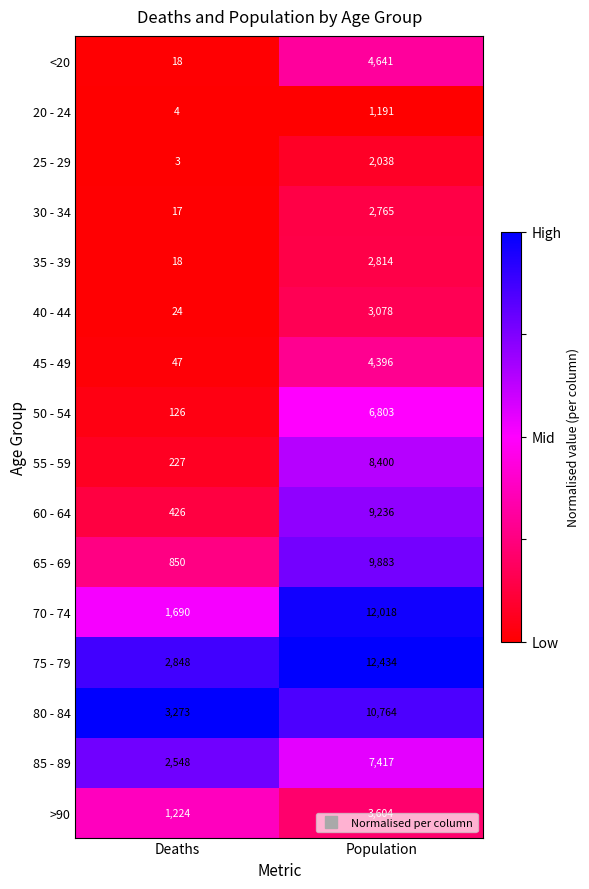

What is the sum of the 85 - 89 values at Population and Deaths?

9965